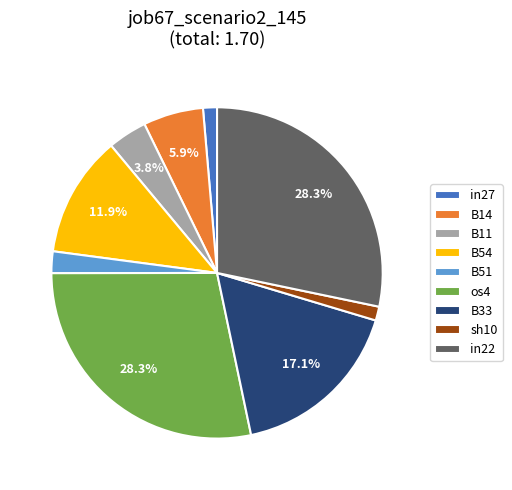

How much of the chart is everything except B11?

96.2%